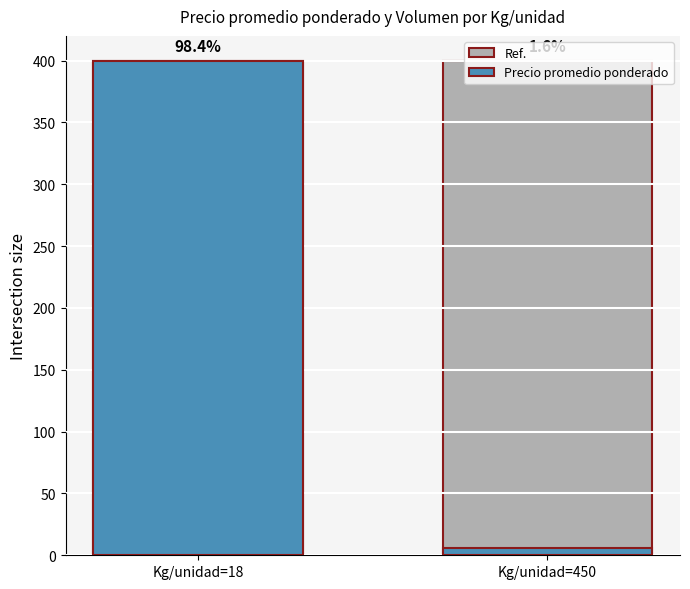

What value does the Precio promedio ponderado series have at Kg/unidad=450?

6